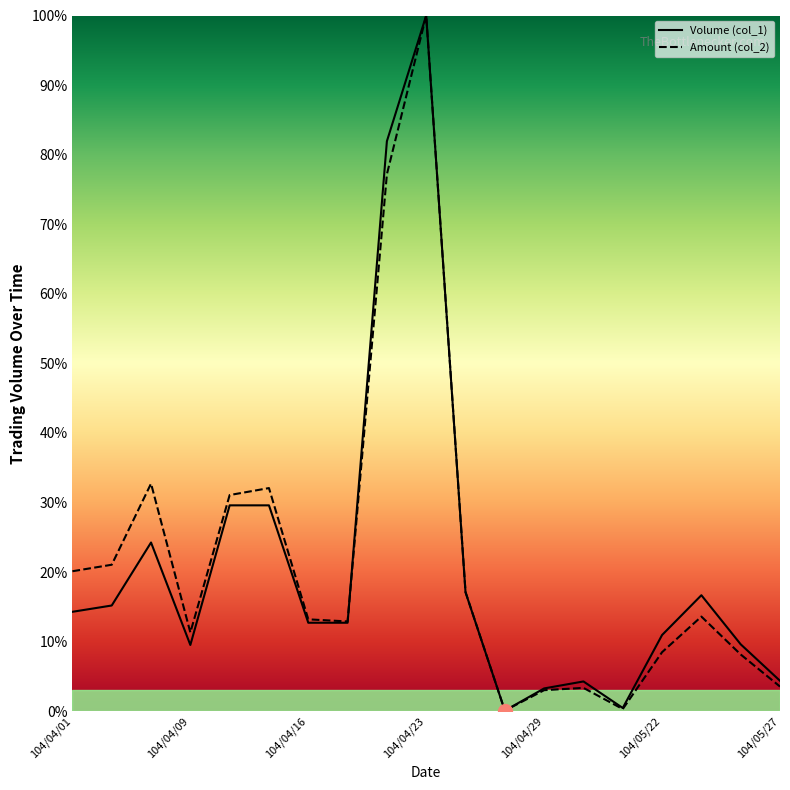

What are all the series names shown in the legend?

Volume (col_1), Amount (col_2)